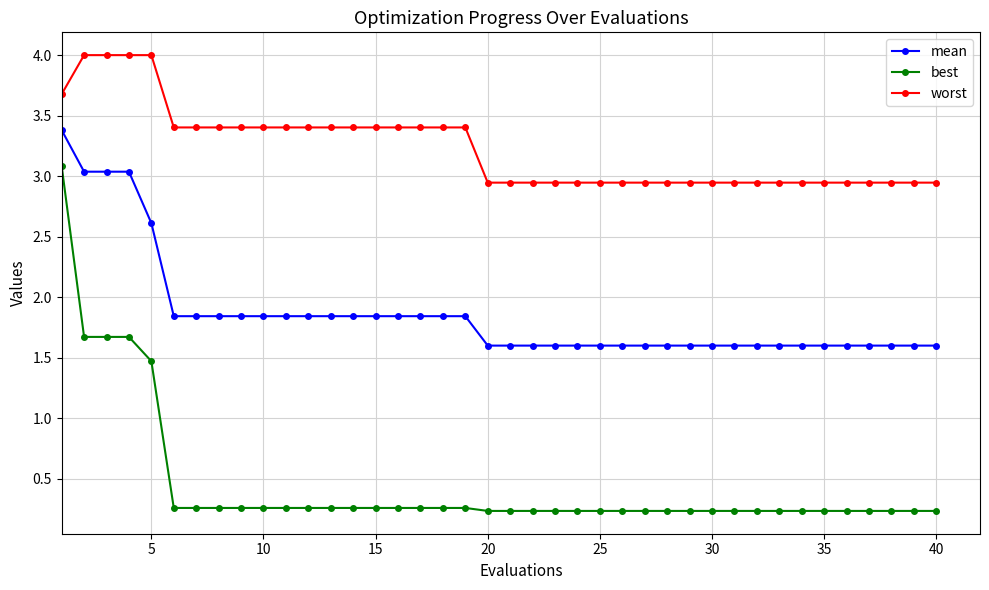

What is the value of the worst point at the 19th from the left?

3.4